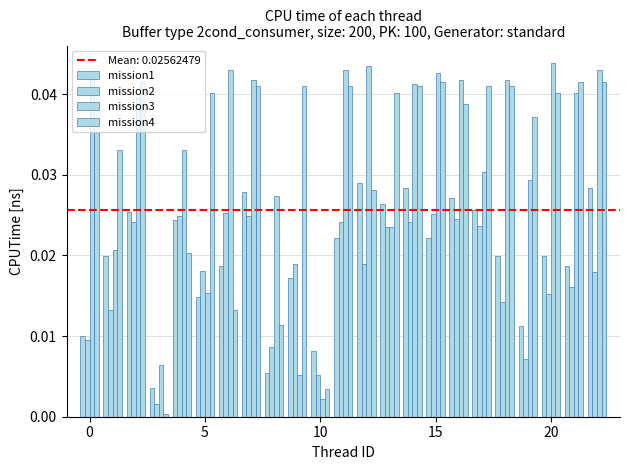

How many series are shown in this chart?

4